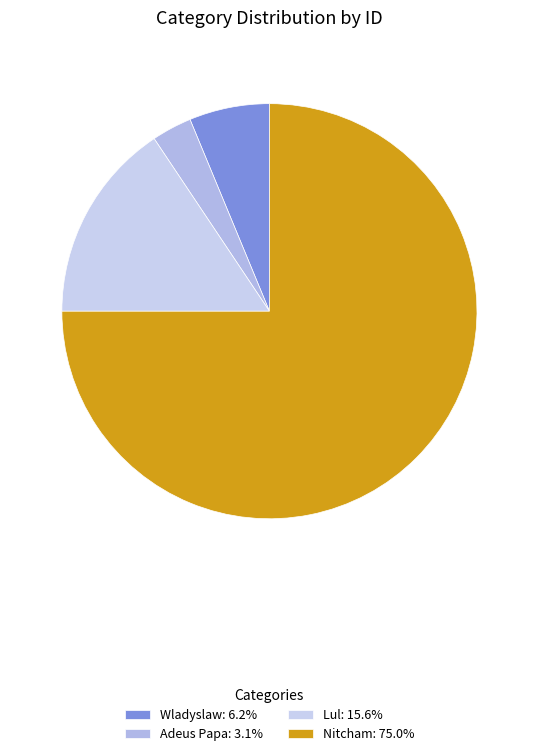

What percentage is the Lul slice, to the nearest percent?

16%